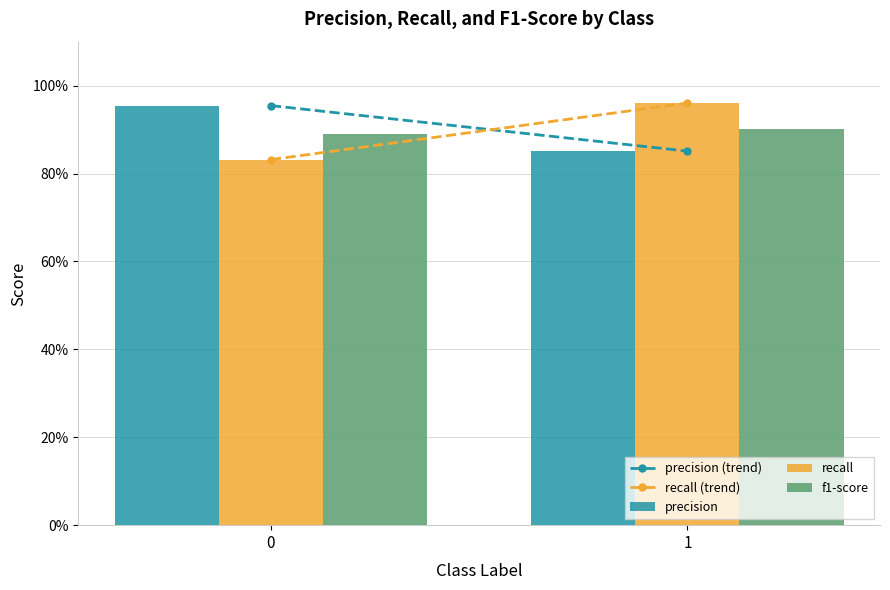

What is the maximum value shown in the chart?

1.0